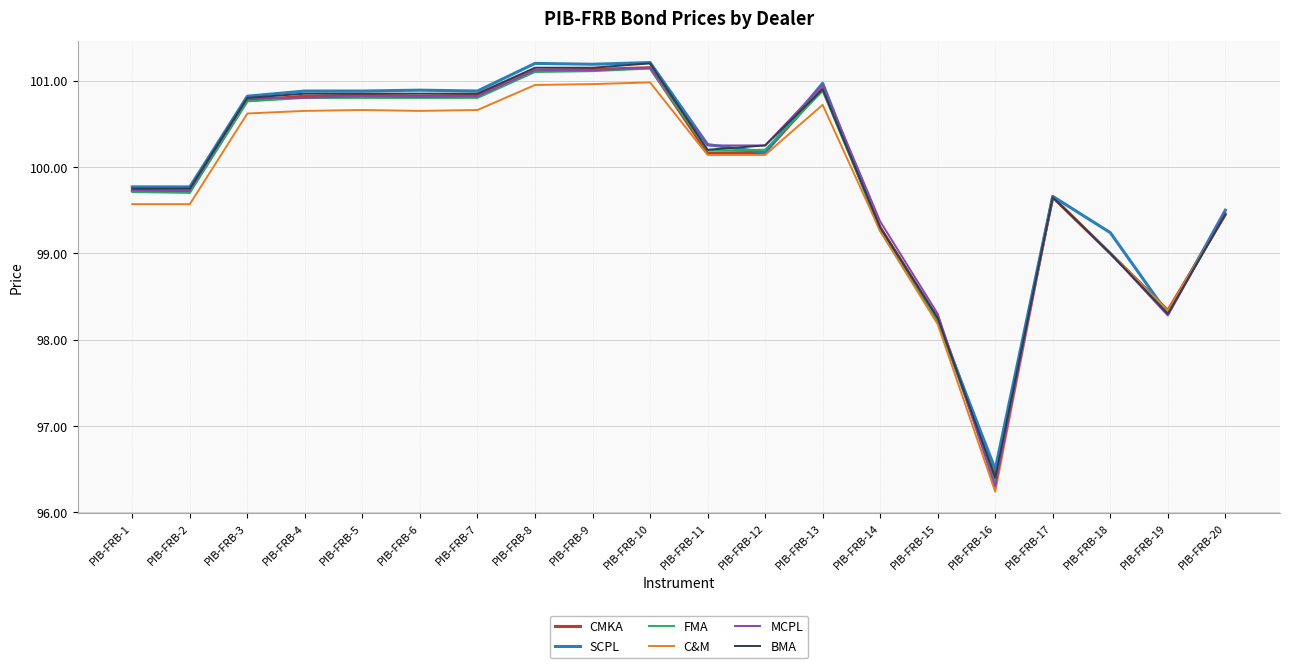

What is the minimum value shown in the chart?

96.2